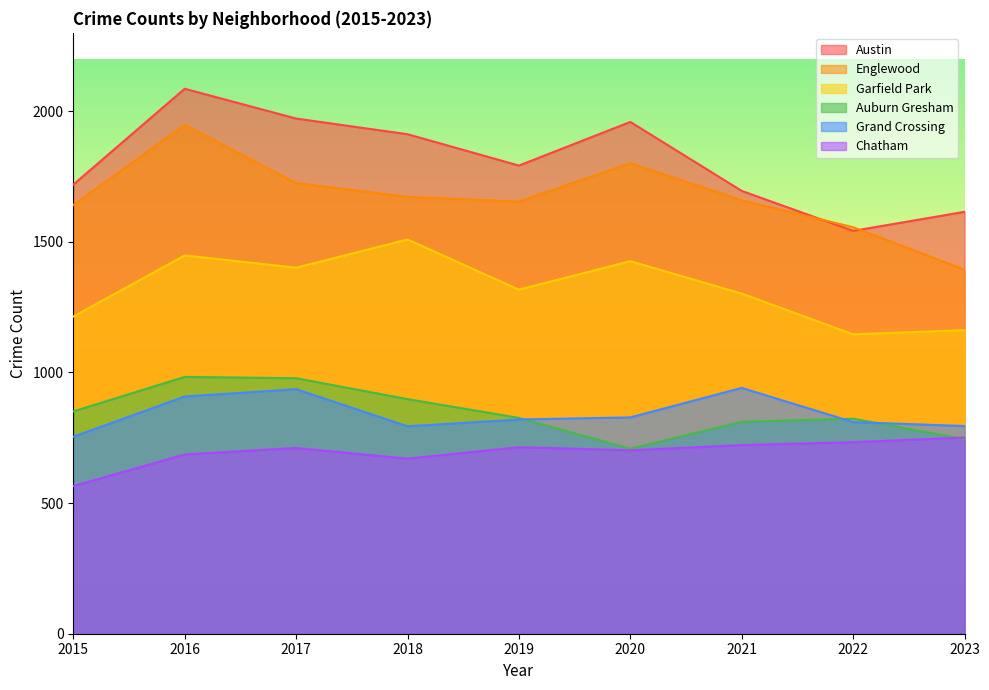

Does the chart have visible grid lines?

No